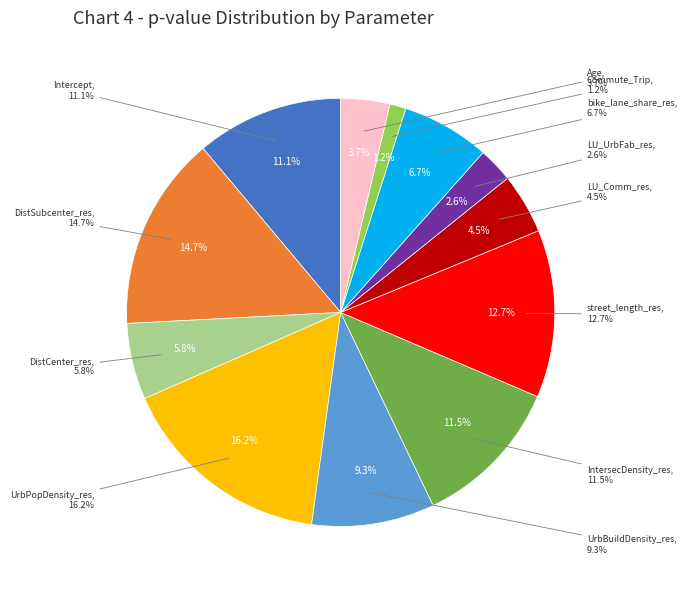

Which has a higher value, DistSubcenter_res or Age?

DistSubcenter_res